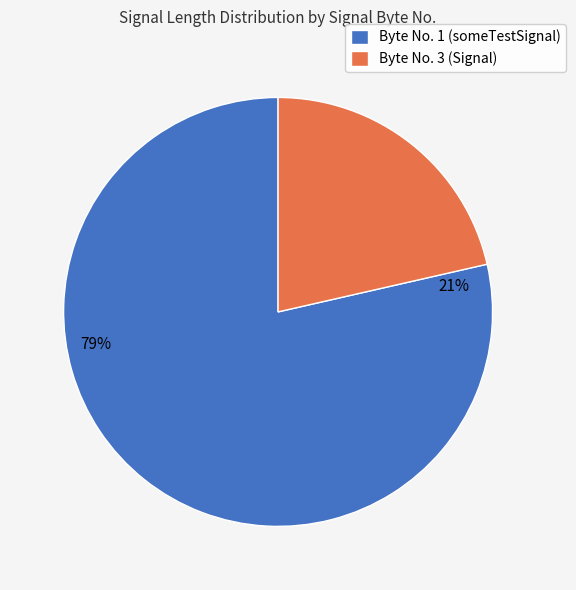

To the nearest percent, what portion does 3 (Signal) represent?

21%